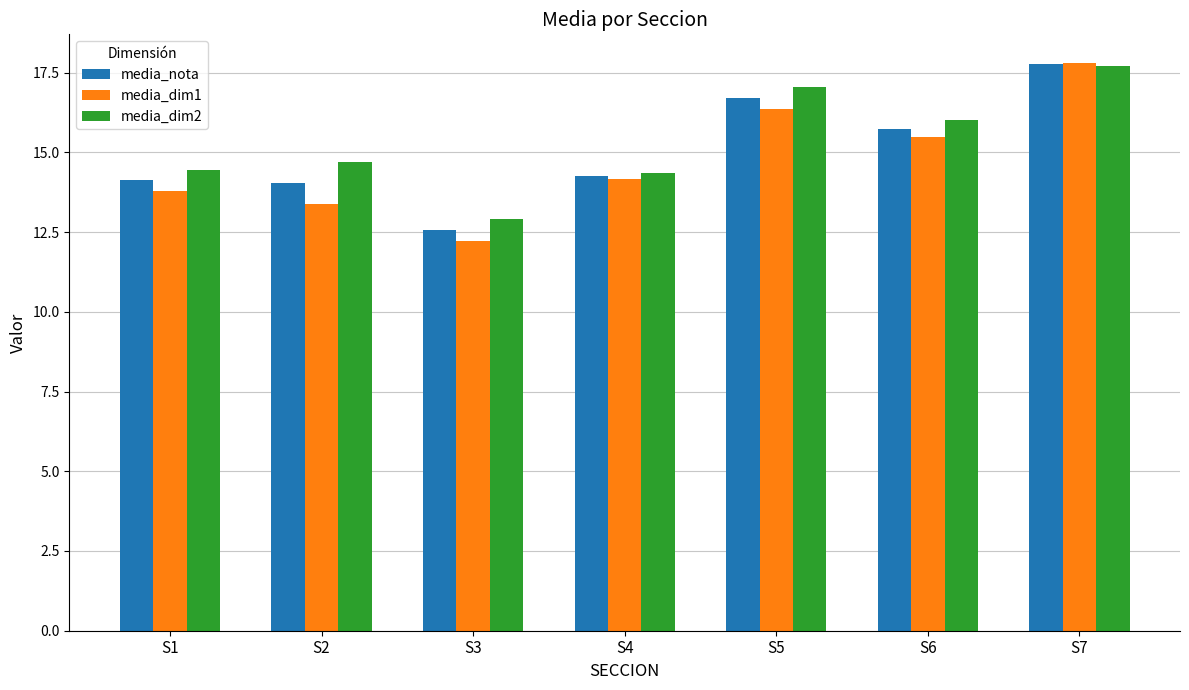

What is the value of the media_dim1 bar at the 6th from the left?

15.5